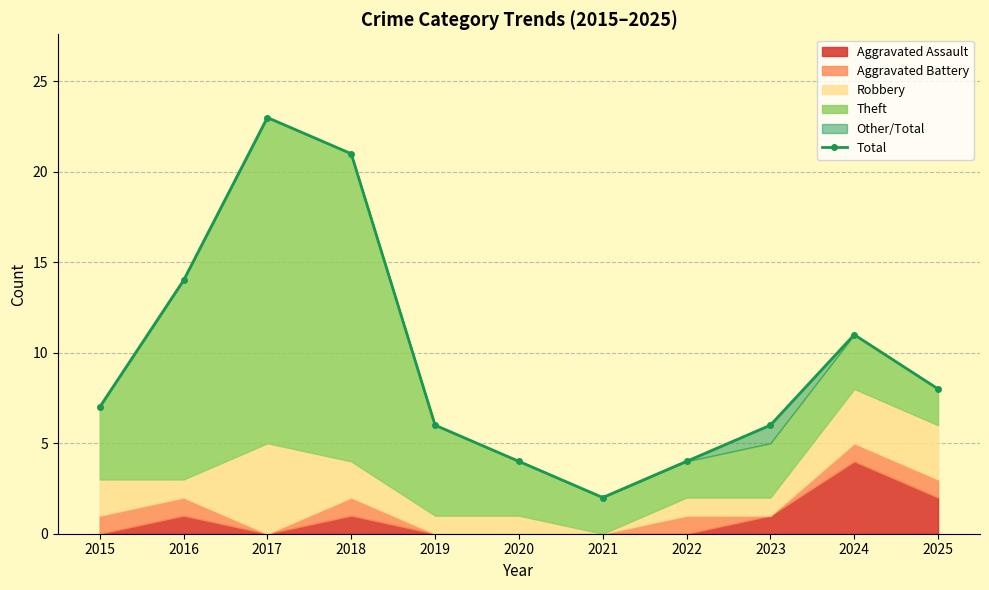

What is the sum of all values?

106